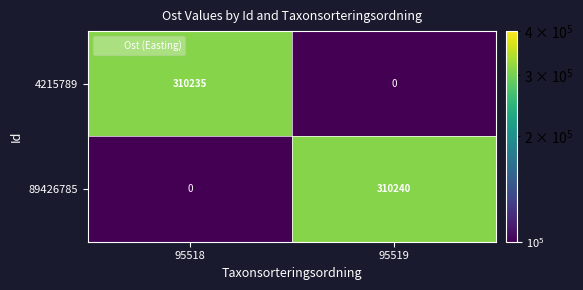

What is the average value of the 4215789 series?

155118